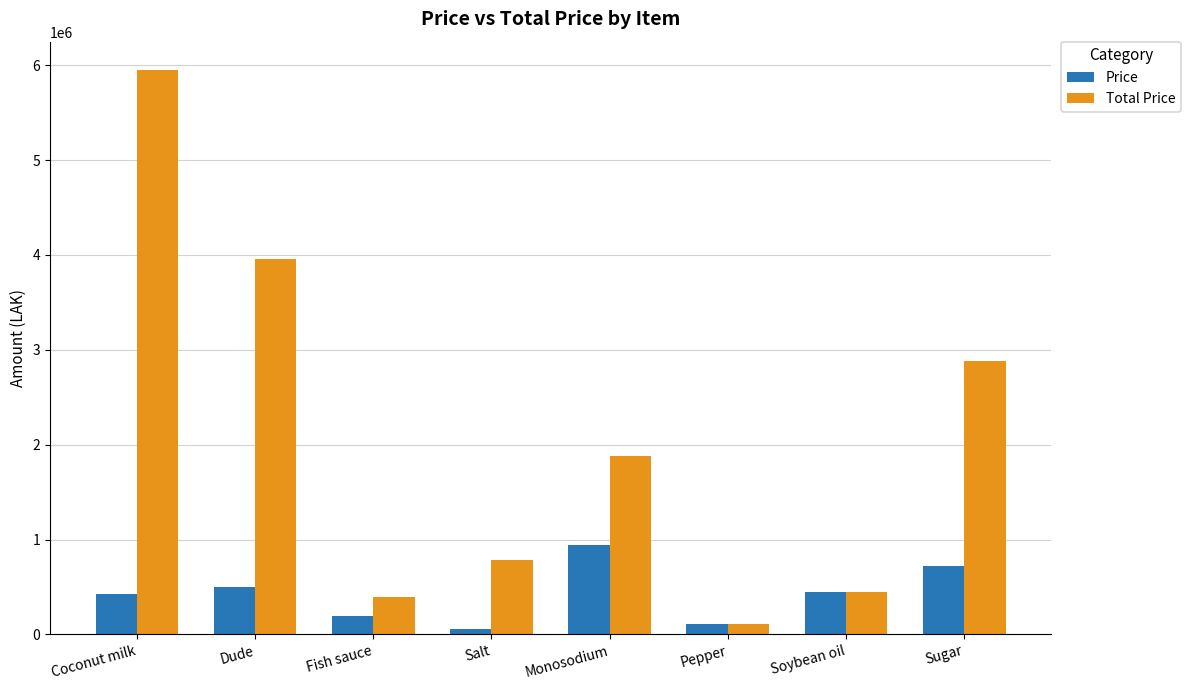

Which series has the widest spread of values?

Total Price